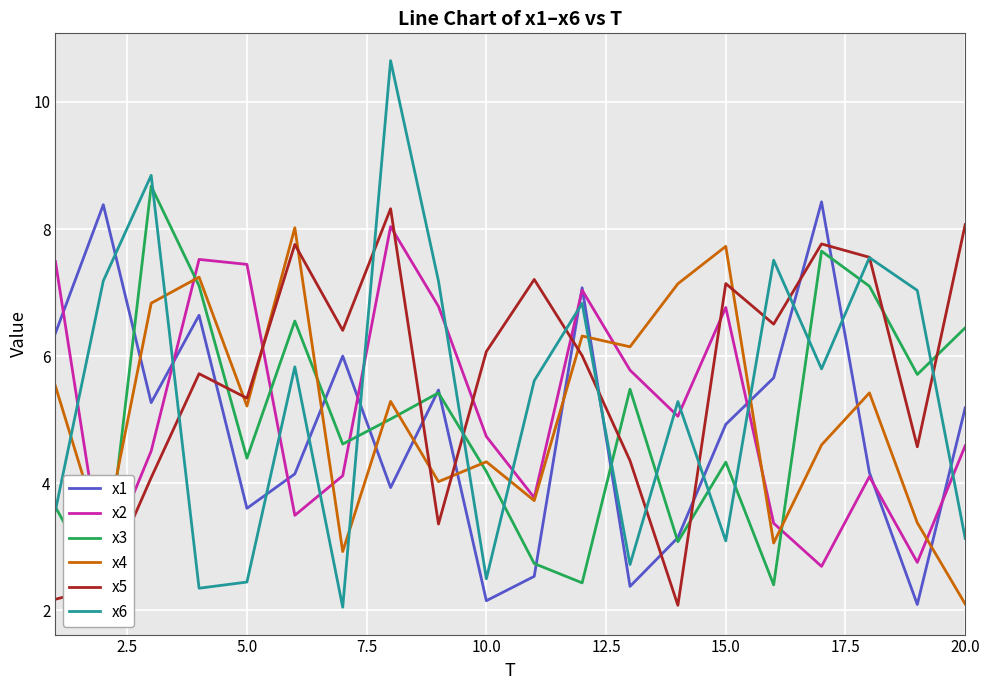

What is the maximum value shown in the chart?

10.6